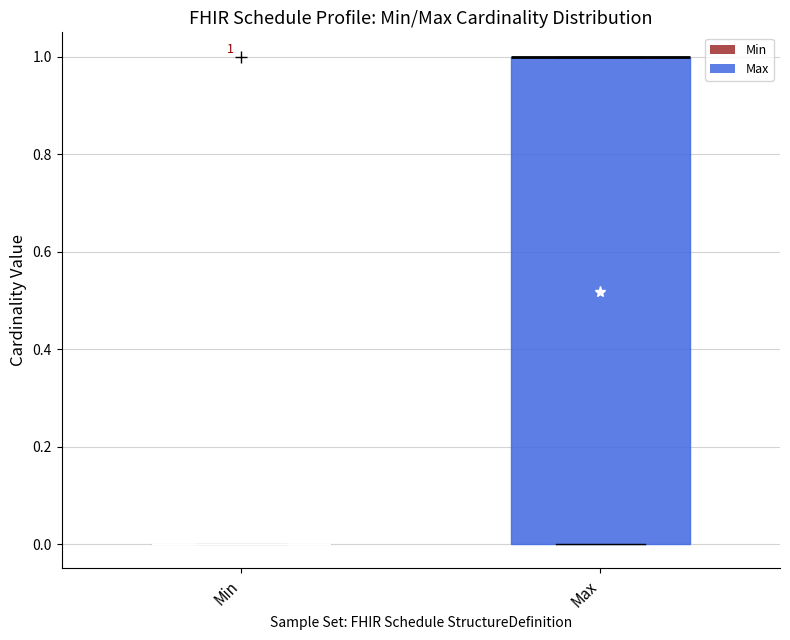

Which box is the tallest, from its lower edge to its upper edge?

Max